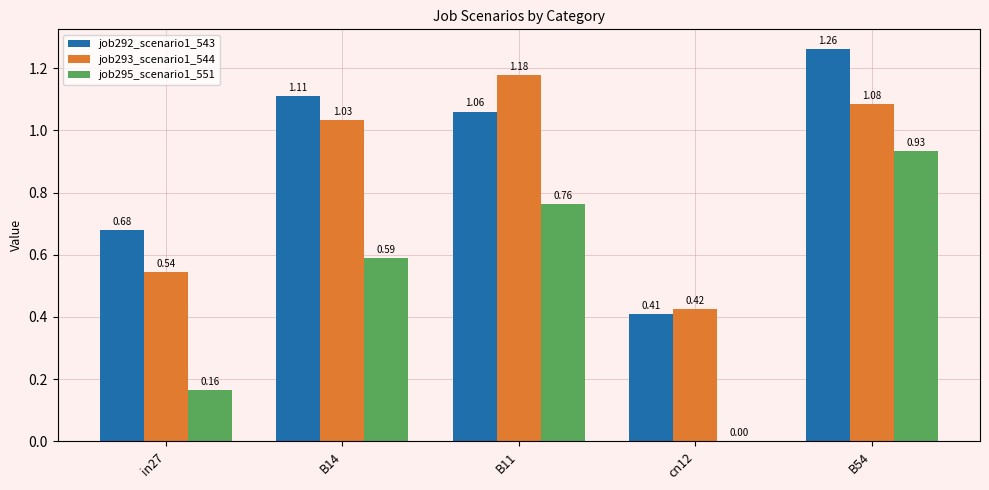

Which series has the largest total across all categories?

job292_scenario1_543